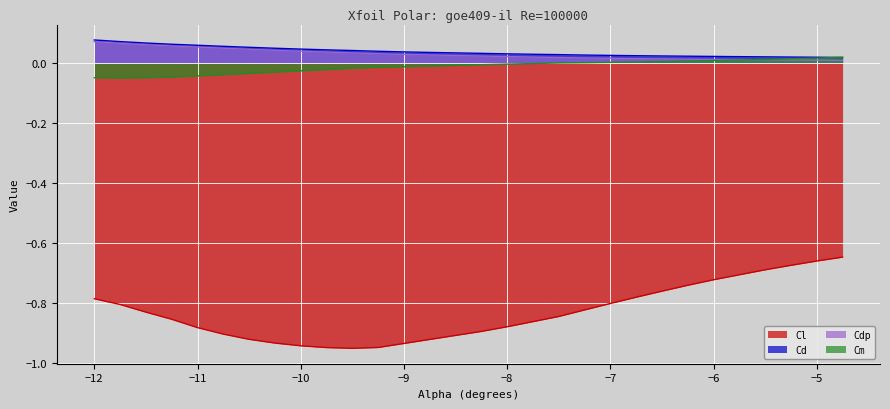

True or false: Cdp and Cd cross at least once.

False